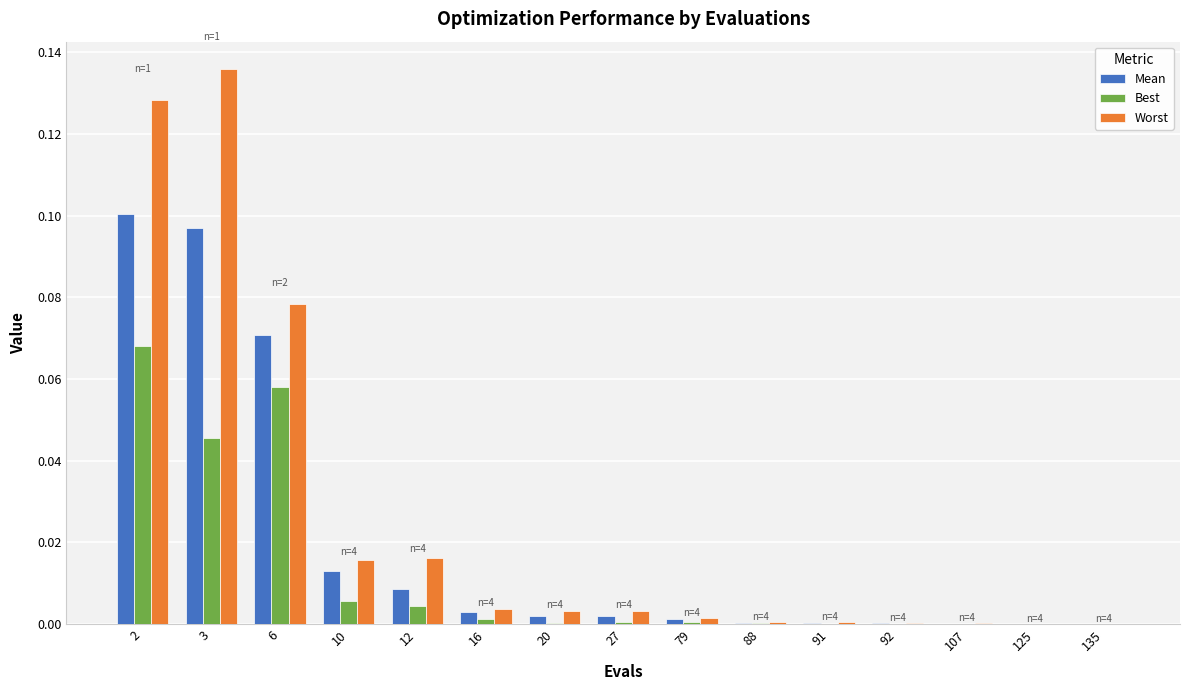

Which series has the largest total across all categories?

Worst